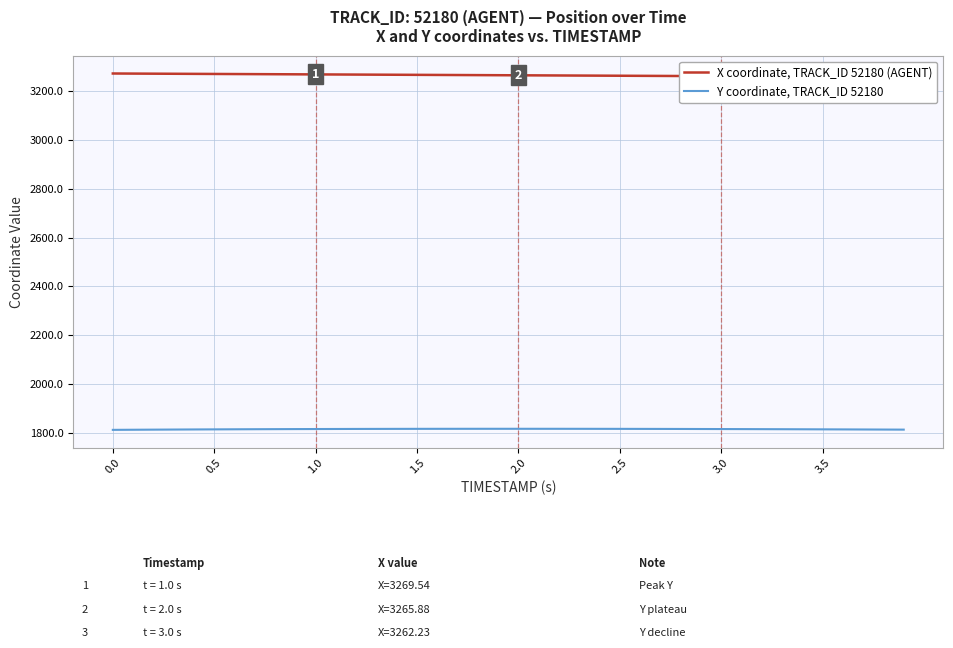

What is the lowest value of the Y coordinate, TRACK_ID 52180 series?

1811.5